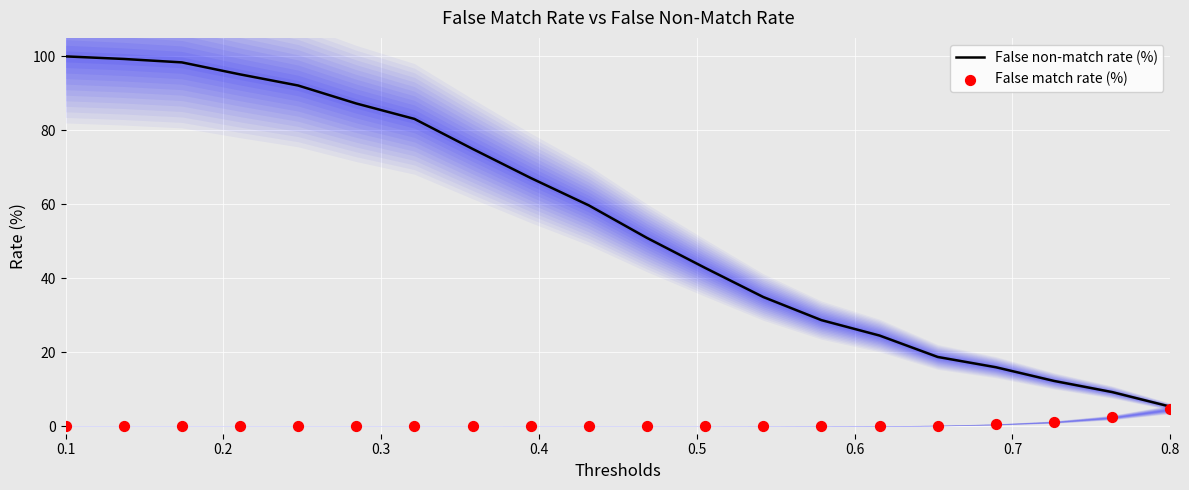

Which series has the largest total across all categories?

False non-match rate (%)